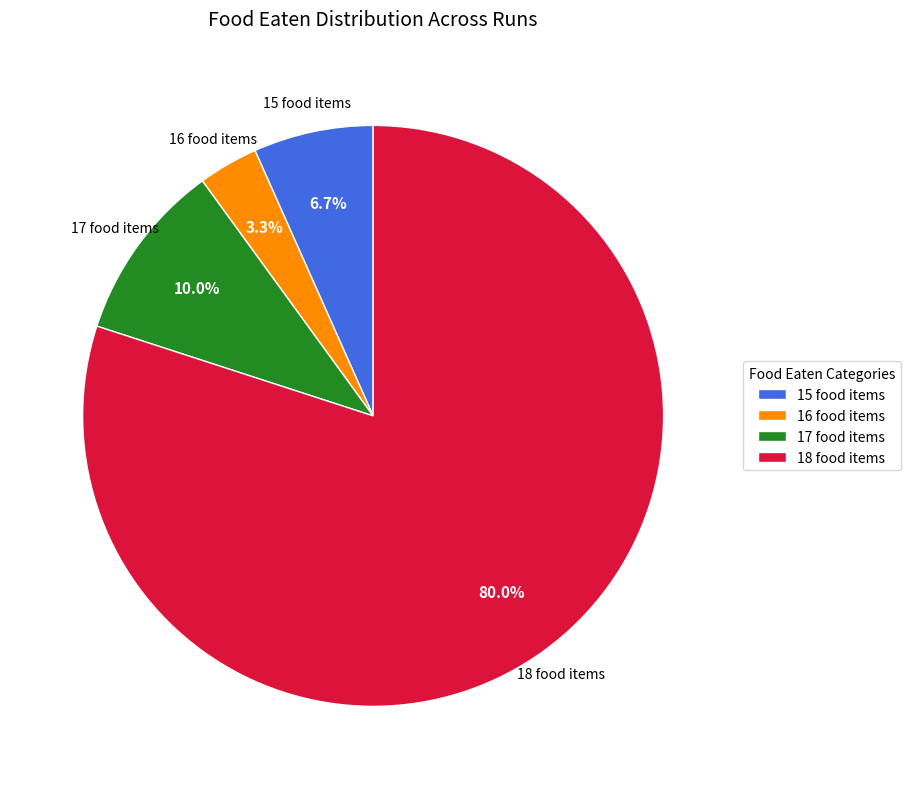

What percentage is NOT represented by 16 food items?

96.7%